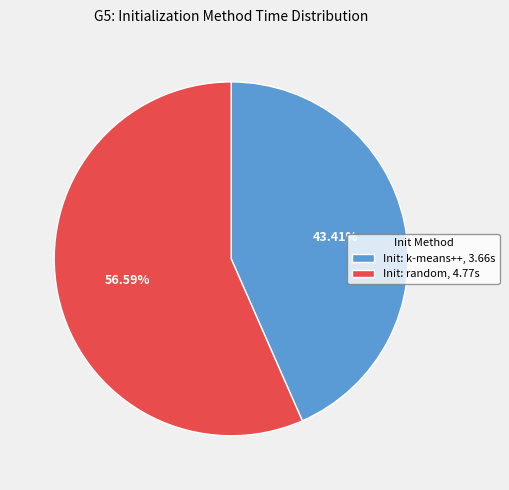

To the nearest percent, what is the average slice percentage?

50%